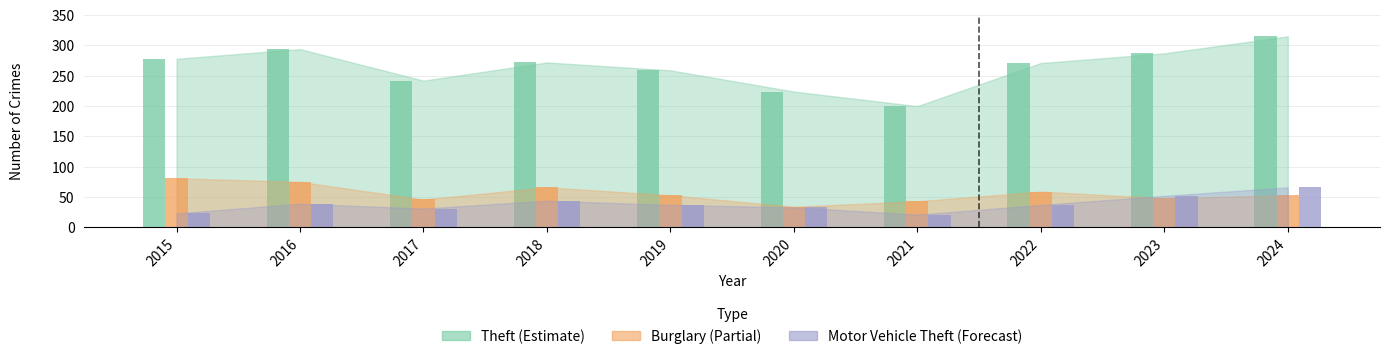

How many distinct data groups are displayed?

3